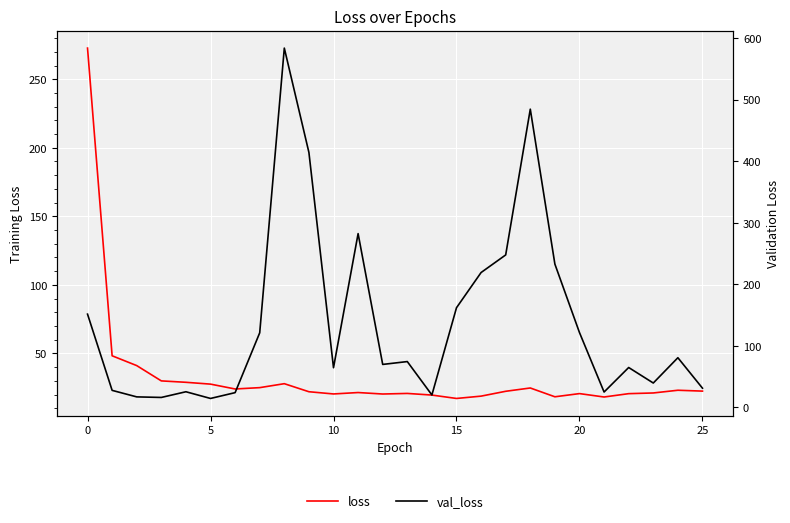

How many data points does each series have?

26